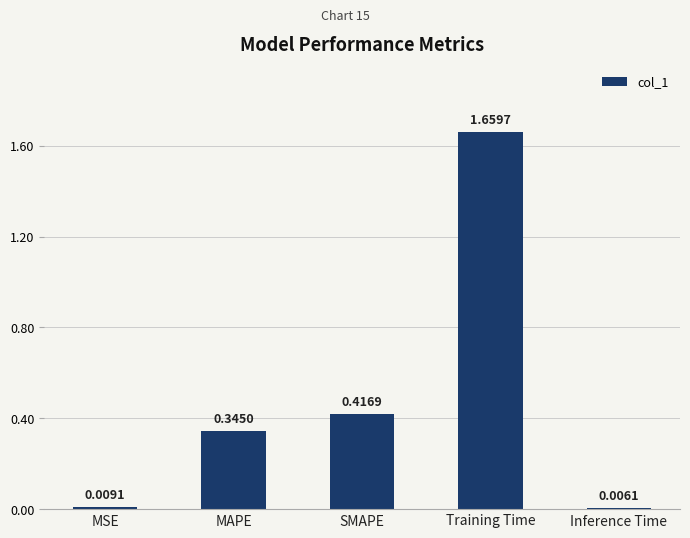

Which category has the lowest value across all series?

Inference Time